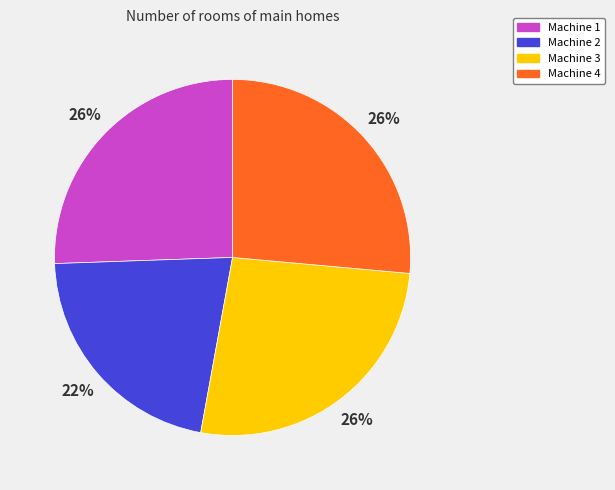

Does Machine 3 account for over 50% of the chart?

No